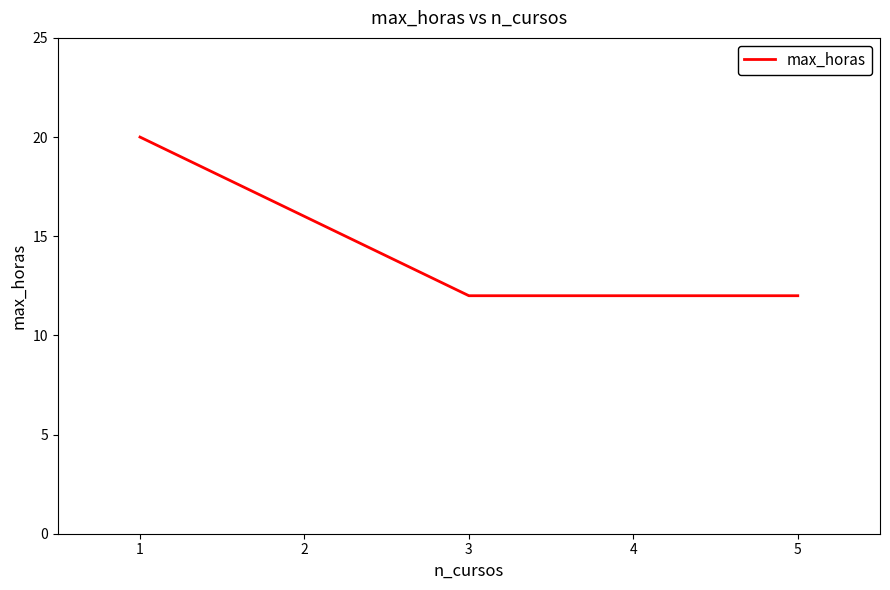

Where is the data nearest to the value 16?

2